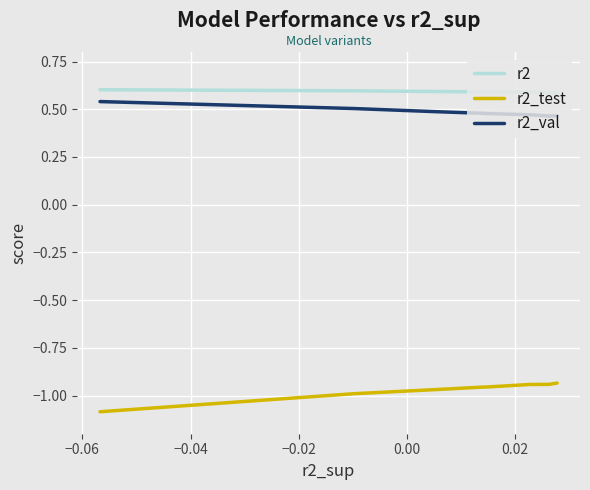

What is the value of the r2_val point at the 7th from the left?

0.5